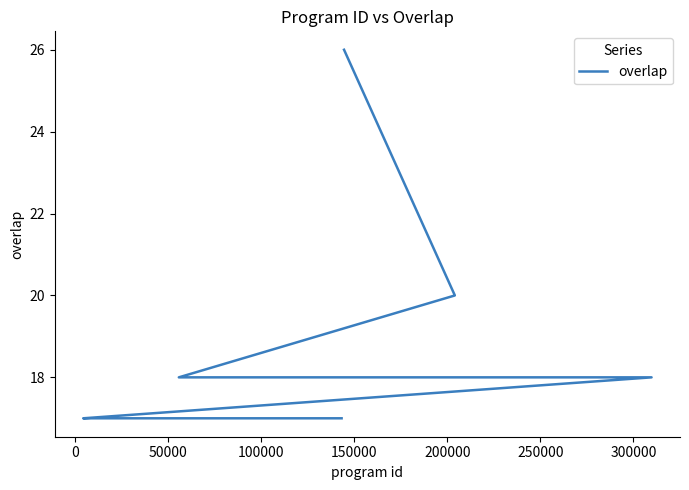

What is the minimum value shown in the chart?

17